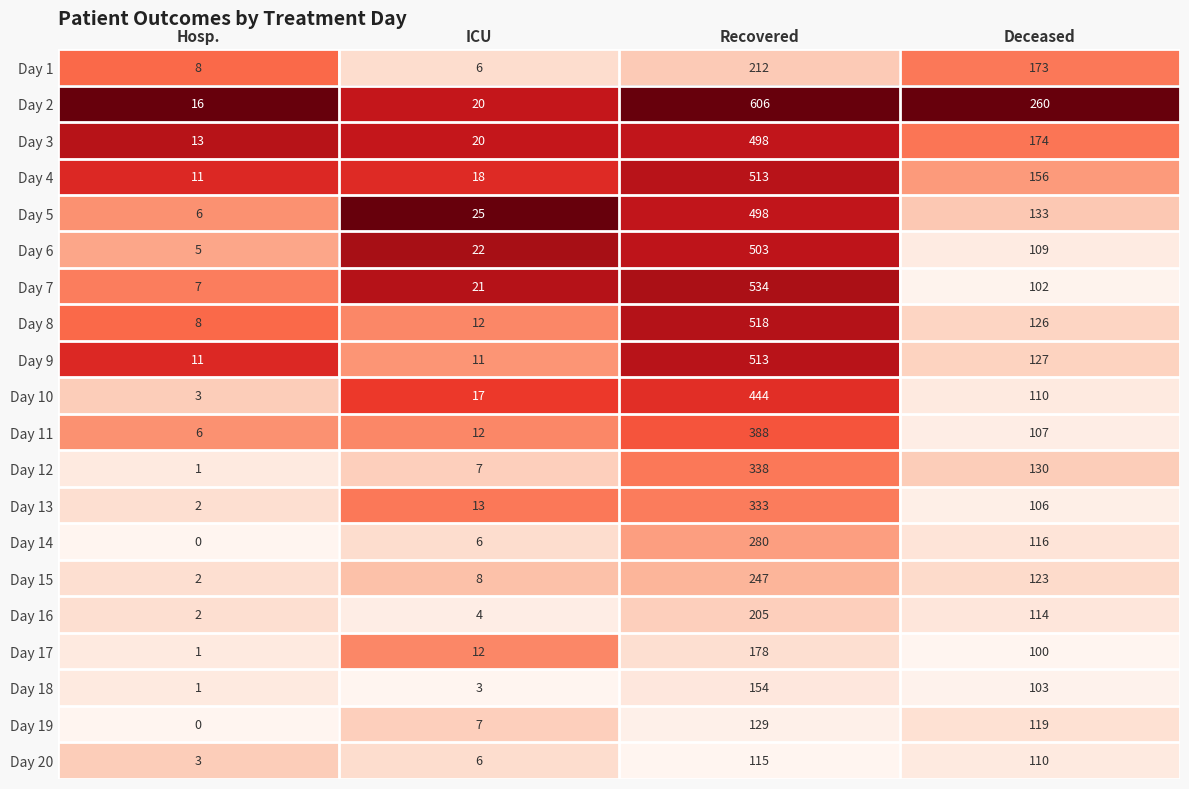

What is the difference between the highest and lowest values at Deceased?

160